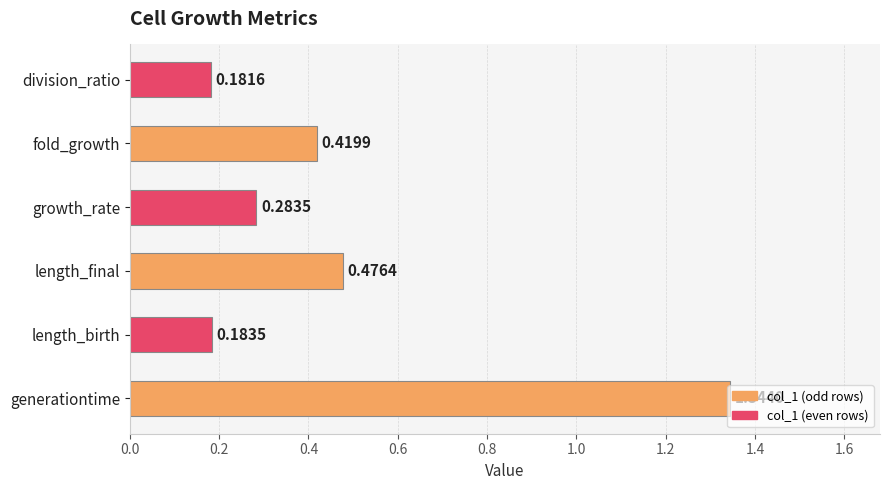

How many bars are there in total?

6